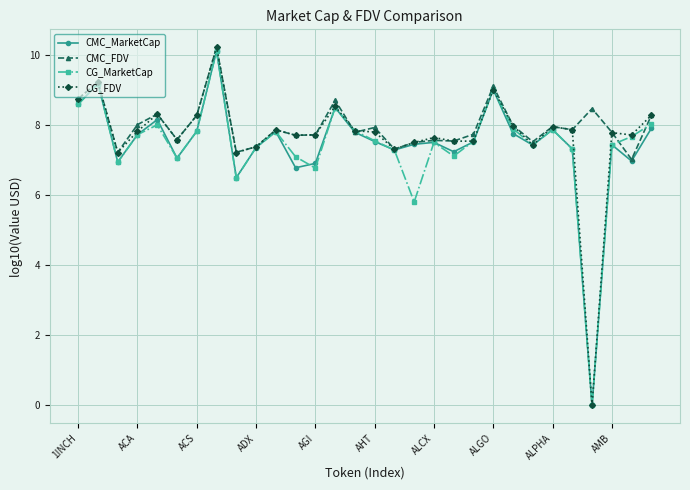

What is the greatest value displayed?

10.2